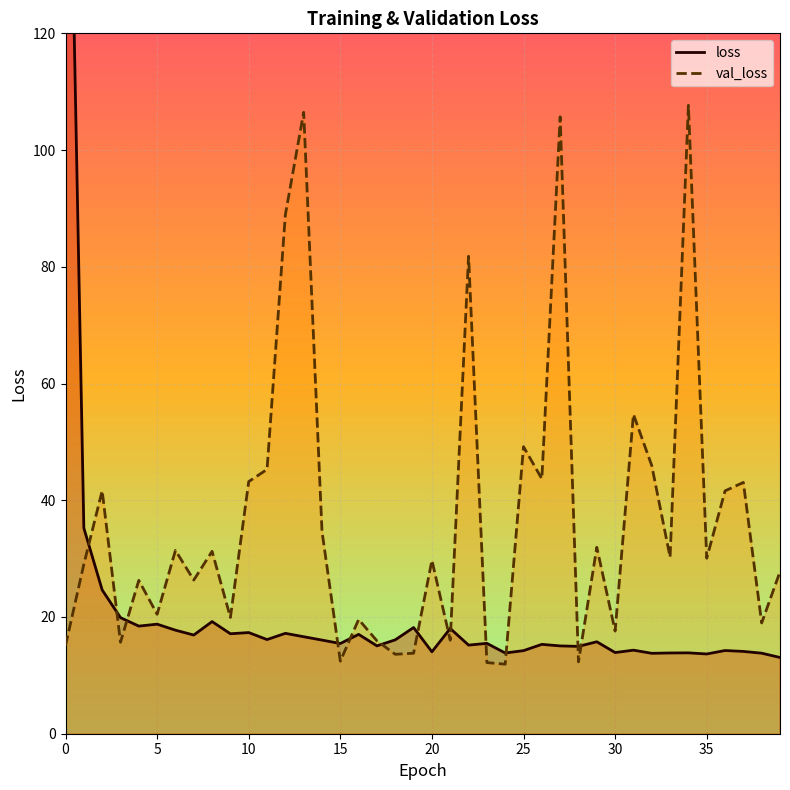

Rank the series by their average value, from highest to lowest.

val_loss, loss